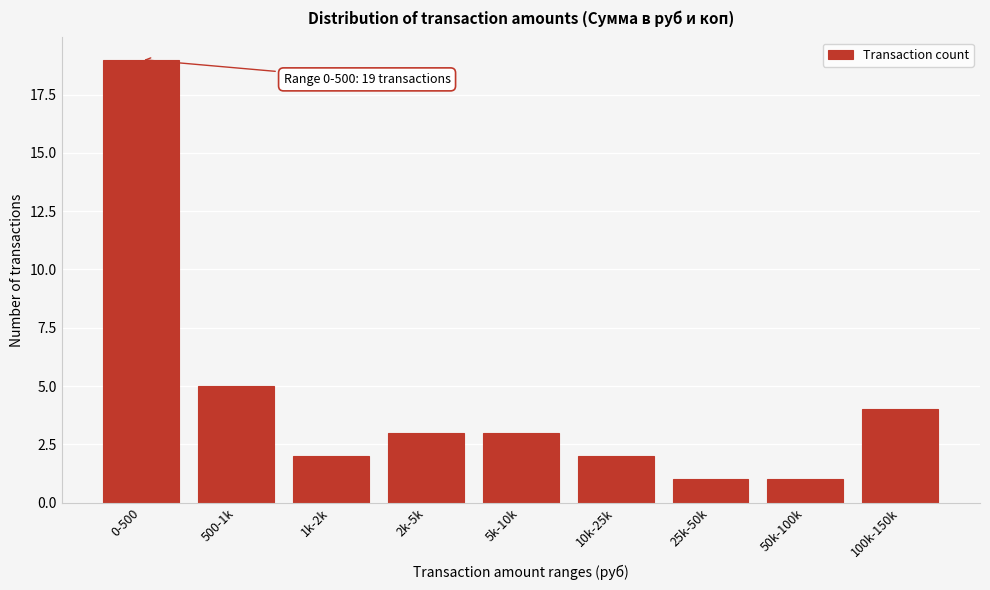

Reading left to right, transcribe all the data shown in this chart.

0-500=19	500-1k=5	1k-2k=2	2k-5k=3	5k-10k=3	10k-25k=2	25k-50k=1	50k-100k=1	100k-150k=4